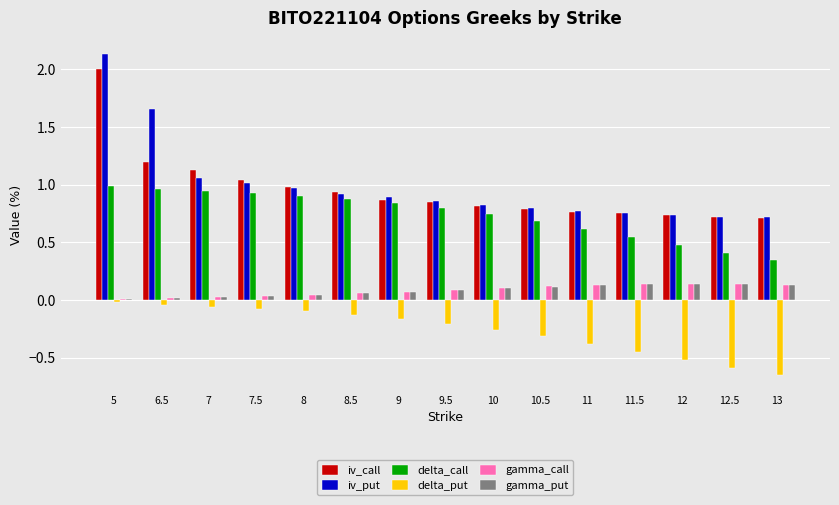

Is it true that iv_put equals 0.7 at 13?

True